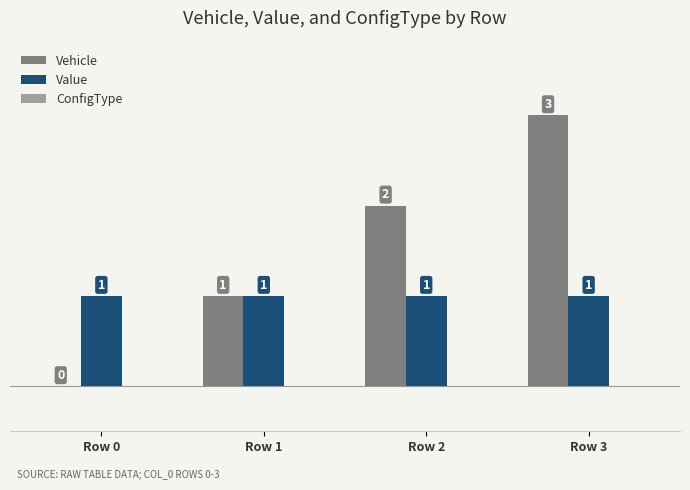

At which label does Vehicle reach its peak?

Row 3